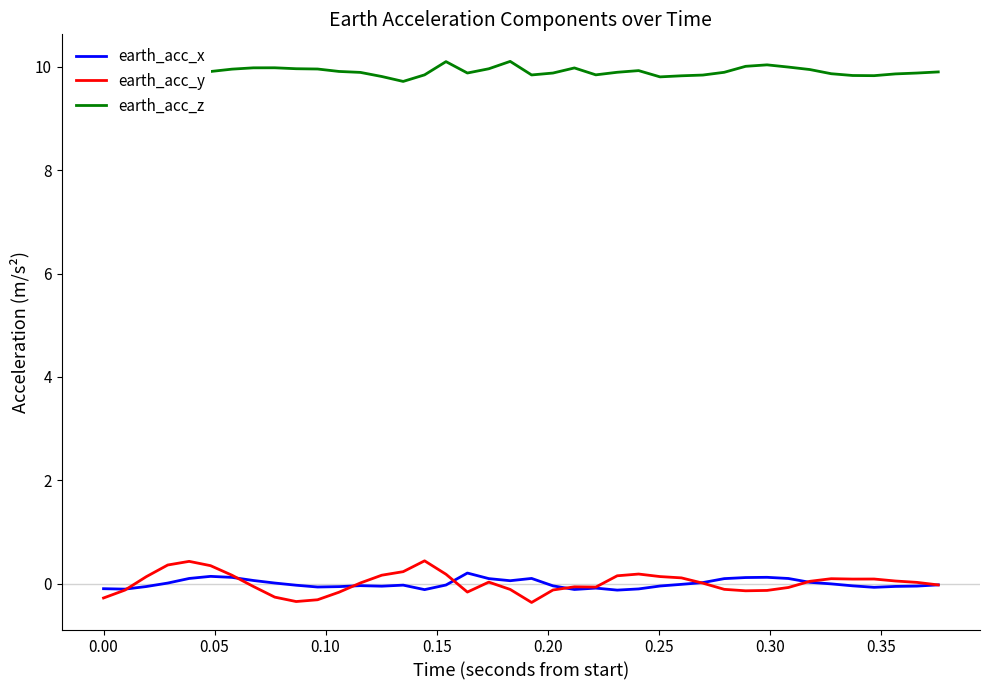

Which series has the largest total across all categories?

earth_acc_z